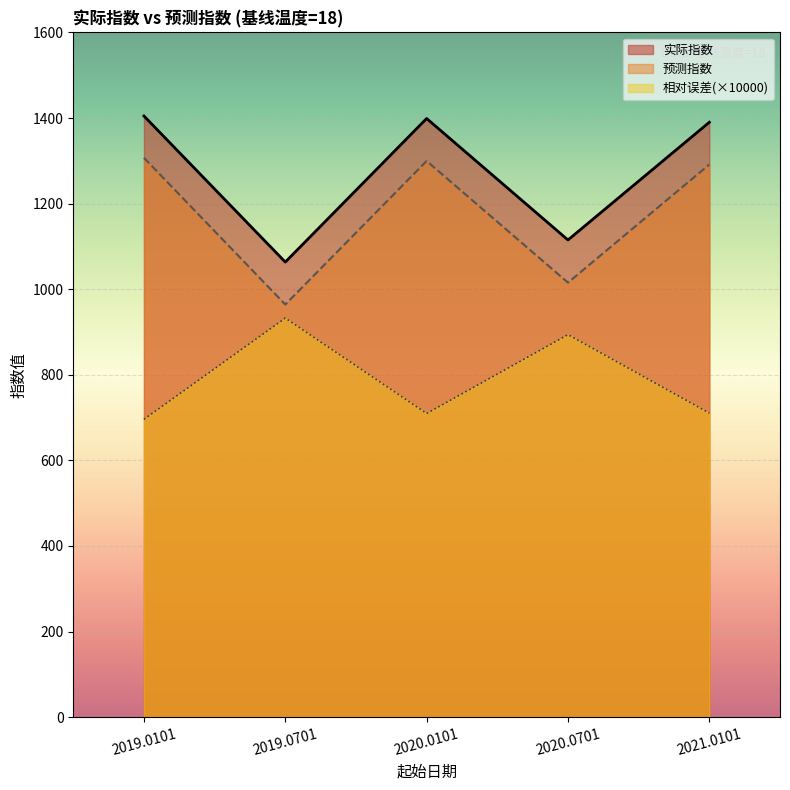

True or false: 相对误差_scaled and 预测指数 cross at least once.

False